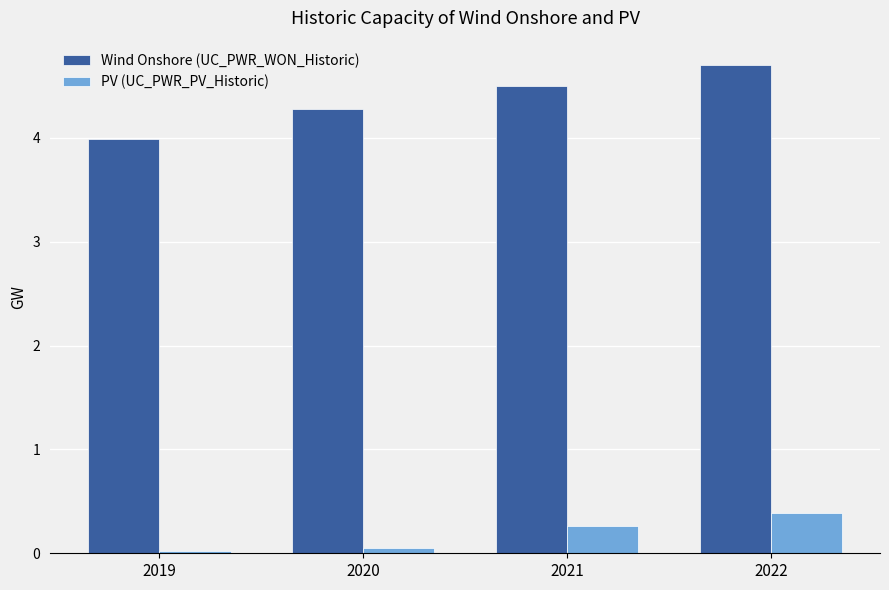

Rank the categories by Wind Onshore (UC_PWR_WON_Historic) value from highest to lowest.

2022, 2021, 2020, 2019